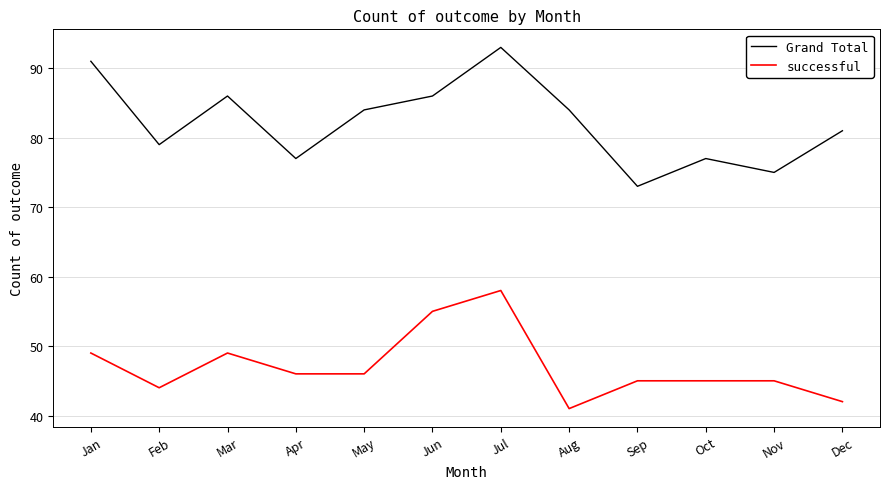

Between Jan and Mar, which series saw the biggest shift?

Grand Total